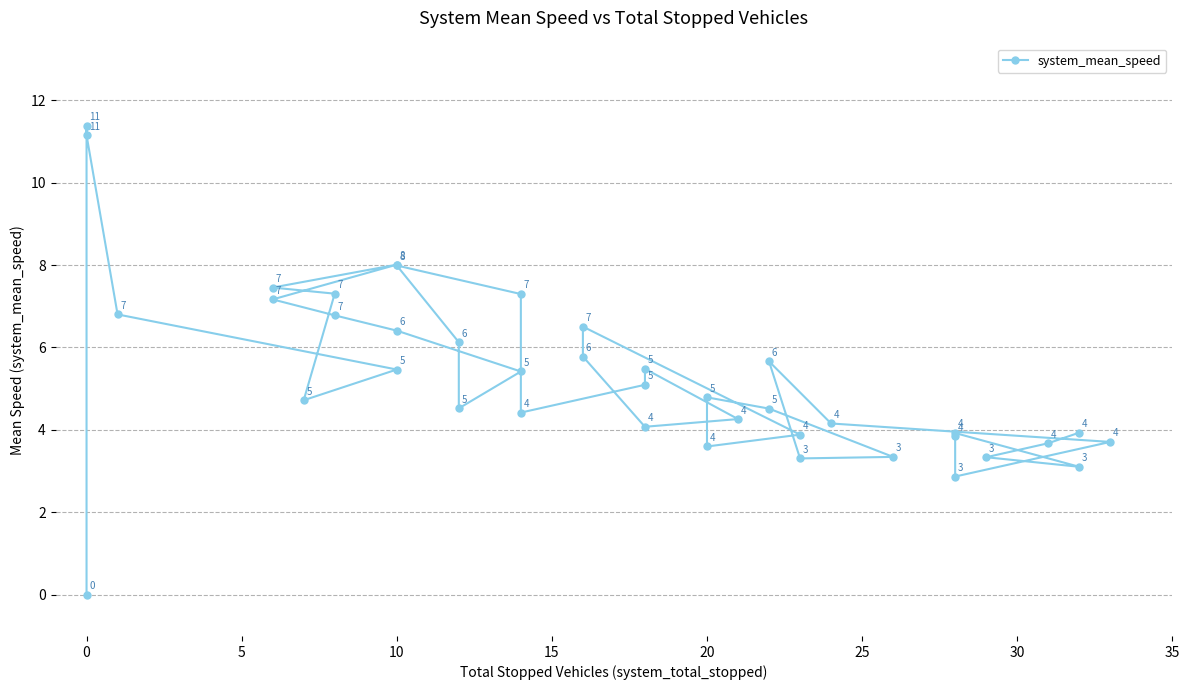

What is the sum of all values?

211.2